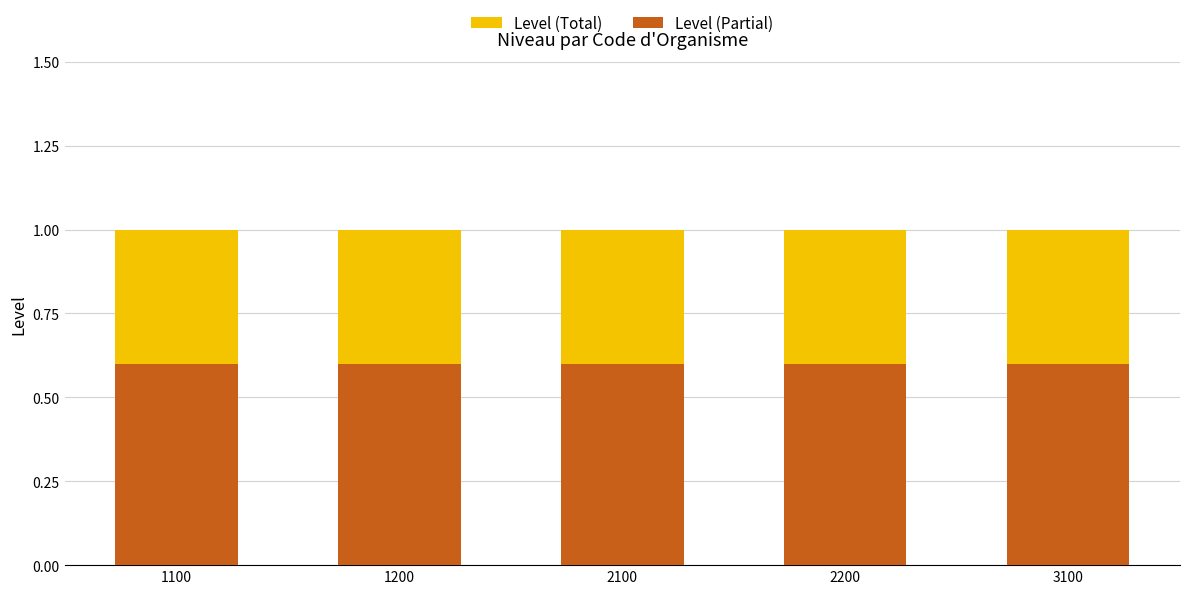

Which series has the largest range (max minus min)?

Level (Total)